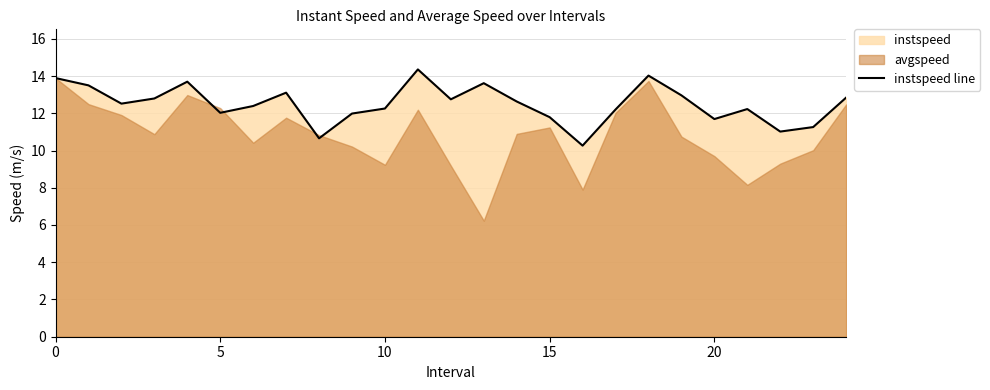

What is the highest value of the instspeed line series?

14.4